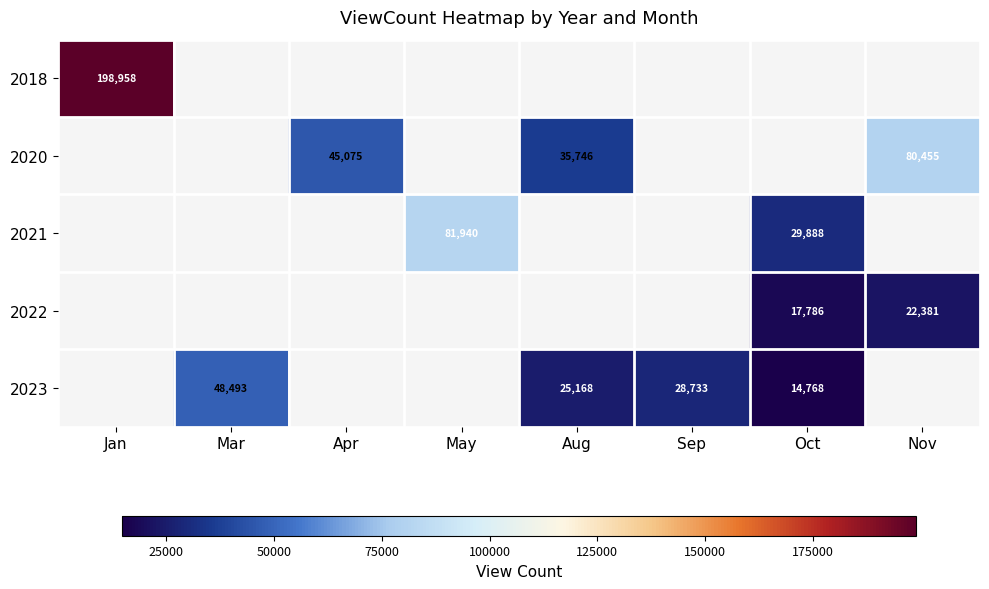

Is it true that 2022 equals 25221.5 at Oct?

False